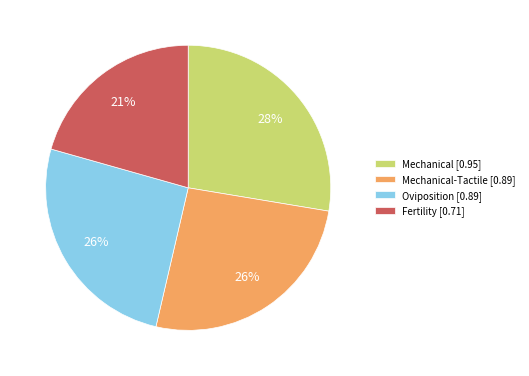

To the nearest percent, what is the average slice percentage?

25%